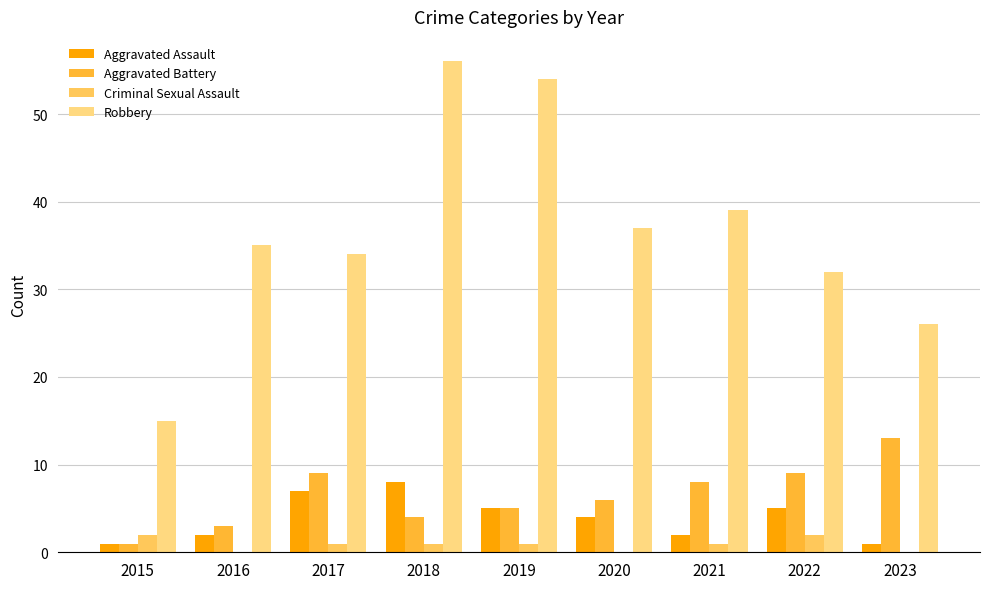

What are all the series names shown in the legend?

Aggravated Assault, Aggravated Battery, Criminal Sexual Assault, Robbery